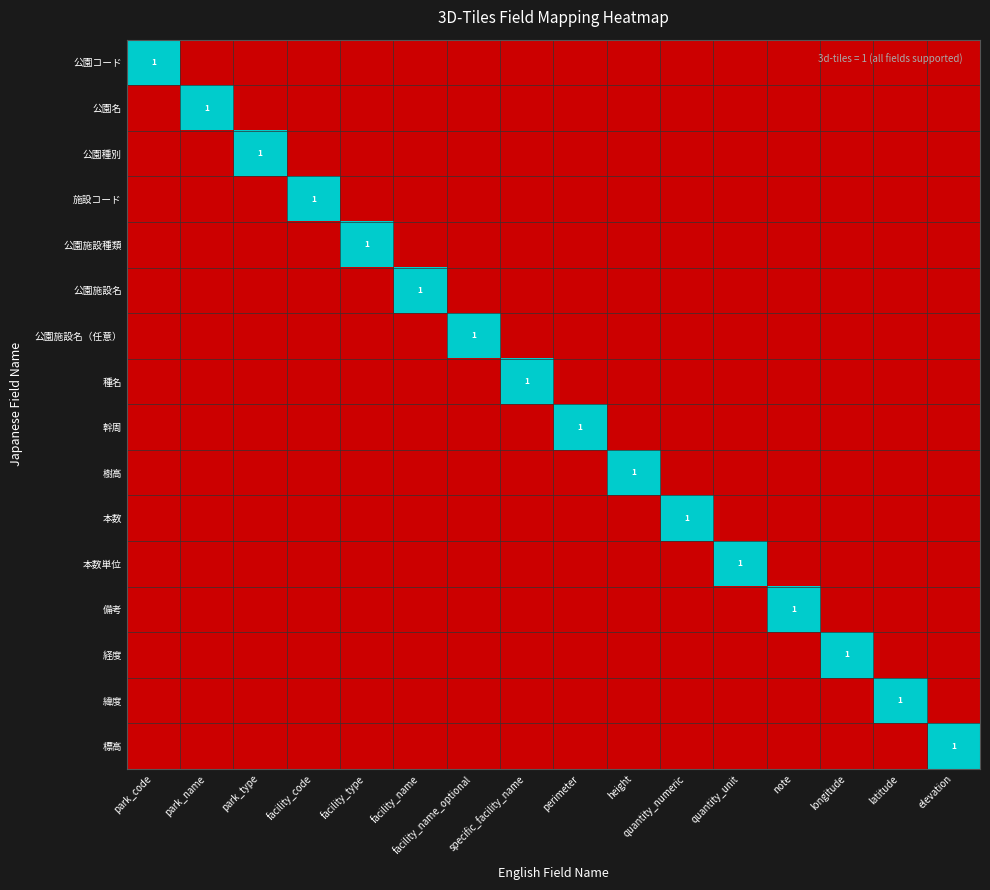

What is the total value across all series at facility_type?

1